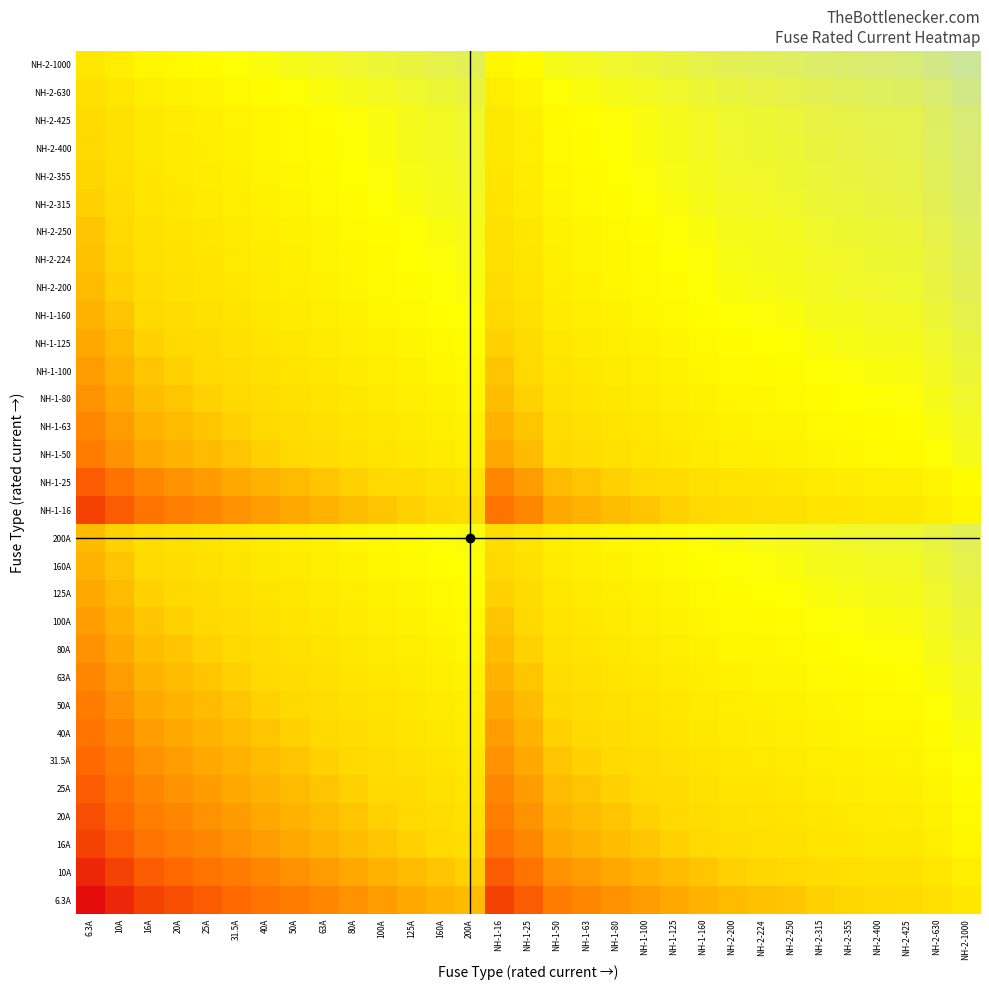

Reading left to right, list all the values displayed in this chart.

6.3A: 6.3A=3.7	10A=4.2	16A=4.6	20A=4.8	25A=5.1	31.5A=5.3	40A=5.5	50A=5.8	63A=6.0	80A=6.2	100A=6.4	125A=6.7	160A=6.9	200A=7.1	NH-1-16=4.6	NH-1-25=5.1	NH-1-50=5.8	NH-1-63=6.0	NH-1-80=6.2	NH-1-100=6.4	NH-1-125=6.7	NH-1-160=6.9	NH-2-200=7.1	NH-2-224=7.3	NH-2-250=7.4	NH-2-315=7.6	NH-2-355=7.7	NH-2-400=7.8	NH-2-425=7.9	NH-2-630=8.3	NH-2-1000=8.7
10A: 6.3A=4.2	10A=4.6	16A=5.1	20A=5.3	25A=5.5	31.5A=5.8	40A=6.0	50A=6.2	63A=6.4	80A=6.7	100A=6.9	125A=7.1	160A=7.4	200A=7.6	NH-1-16=5.1	NH-1-25=5.5	NH-1-50=6.2	NH-1-63=6.4	NH-1-80=6.7	NH-1-100=6.9	NH-1-125=7.1	NH-1-160=7.4	NH-2-200=7.6	NH-2-224=7.7	NH-2-250=7.8	NH-2-315=8.1	NH-2-355=8.2	NH-2-400=8.3	NH-2-425=8.4	NH-2-630=8.7	NH-2-1000=9.2
16A: 6.3A=4.6	10A=5.1	16A=5.5	20A=5.8	25A=6.0	31.5A=6.2	40A=6.5	50A=6.7	63A=6.9	80A=7.2	100A=7.4	125A=7.6	160A=7.8	200A=8.1	NH-1-16=5.5	NH-1-25=6.0	NH-1-50=6.7	NH-1-63=6.9	NH-1-80=7.2	NH-1-100=7.4	NH-1-125=7.6	NH-1-160=7.8	NH-2-200=8.1	NH-2-224=8.2	NH-2-250=8.3	NH-2-315=8.5	NH-2-355=8.6	NH-2-400=8.8	NH-2-425=8.8	NH-2-630=9.2	NH-2-1000=9.7
20A: 6.3A=4.8	10A=5.3	16A=5.8	20A=6.0	25A=6.2	31.5A=6.4	40A=6.7	50A=6.9	63A=7.1	80A=7.4	100A=7.6	125A=7.8	160A=8.1	200A=8.3	NH-1-16=5.8	NH-1-25=6.2	NH-1-50=6.9	NH-1-63=7.1	NH-1-80=7.4	NH-1-100=7.6	NH-1-125=7.8	NH-1-160=8.1	NH-2-200=8.3	NH-2-224=8.4	NH-2-250=8.5	NH-2-315=8.7	NH-2-355=8.9	NH-2-400=9.0	NH-2-425=9.0	NH-2-630=9.4	NH-2-1000=9.9
25A: 6.3A=5.1	10A=5.5	16A=6.0	20A=6.2	25A=6.4	31.5A=6.7	40A=6.9	50A=7.1	63A=7.4	80A=7.6	100A=7.8	125A=8.0	160A=8.3	200A=8.5	NH-1-16=6.0	NH-1-25=6.4	NH-1-50=7.1	NH-1-63=7.4	NH-1-80=7.6	NH-1-100=7.8	NH-1-125=8.0	NH-1-160=8.3	NH-2-200=8.5	NH-2-224=8.6	NH-2-250=8.7	NH-2-315=9.0	NH-2-355=9.1	NH-2-400=9.2	NH-2-425=9.3	NH-2-630=9.7	NH-2-1000=10.1
31.5A: 6.3A=5.3	10A=5.8	16A=6.2	20A=6.4	25A=6.7	31.5A=6.9	40A=7.1	50A=7.4	63A=7.6	80A=7.8	100A=8.1	125A=8.3	160A=8.5	200A=8.7	NH-1-16=6.2	NH-1-25=6.7	NH-1-50=7.4	NH-1-63=7.6	NH-1-80=7.8	NH-1-100=8.1	NH-1-125=8.3	NH-1-160=8.5	NH-2-200=8.7	NH-2-224=8.9	NH-2-250=9.0	NH-2-315=9.2	NH-2-355=9.3	NH-2-400=9.4	NH-2-425=9.5	NH-2-630=9.9	NH-2-1000=10.4
40A: 6.3A=5.5	10A=6.0	16A=6.5	20A=6.7	25A=6.9	31.5A=7.1	40A=7.4	50A=7.6	63A=7.8	80A=8.1	100A=8.3	125A=8.5	160A=8.8	200A=9.0	NH-1-16=6.5	NH-1-25=6.9	NH-1-50=7.6	NH-1-63=7.8	NH-1-80=8.1	NH-1-100=8.3	NH-1-125=8.5	NH-1-160=8.8	NH-2-200=9.0	NH-2-224=9.1	NH-2-250=9.2	NH-2-315=9.4	NH-2-355=9.6	NH-2-400=9.7	NH-2-425=9.7	NH-2-630=10.1	NH-2-1000=10.6
50A: 6.3A=5.8	10A=6.2	16A=6.7	20A=6.9	25A=7.1	31.5A=7.4	40A=7.6	50A=7.8	63A=8.1	80A=8.3	100A=8.5	125A=8.7	160A=9.0	200A=9.2	NH-1-16=6.7	NH-1-25=7.1	NH-1-50=7.8	NH-1-63=8.1	NH-1-80=8.3	NH-1-100=8.5	NH-1-125=8.7	NH-1-160=9.0	NH-2-200=9.2	NH-2-224=9.3	NH-2-250=9.4	NH-2-315=9.7	NH-2-355=9.8	NH-2-400=9.9	NH-2-425=10.0	NH-2-630=10.4	NH-2-1000=10.8
63A: 6.3A=6.0	10A=6.4	16A=6.9	20A=7.1	25A=7.4	31.5A=7.6	40A=7.8	50A=8.1	63A=8.3	80A=8.5	100A=8.7	125A=9.0	160A=9.2	200A=9.4	NH-1-16=6.9	NH-1-25=7.4	NH-1-50=8.1	NH-1-63=8.3	NH-1-80=8.5	NH-1-100=8.7	NH-1-125=9.0	NH-1-160=9.2	NH-2-200=9.4	NH-2-224=9.6	NH-2-250=9.7	NH-2-315=9.9	NH-2-355=10.0	NH-2-400=10.1	NH-2-425=10.2	NH-2-630=10.6	NH-2-1000=11.1
80A: 6.3A=6.2	10A=6.7	16A=7.2	20A=7.4	25A=7.6	31.5A=7.8	40A=8.1	50A=8.3	63A=8.5	80A=8.8	100A=9.0	125A=9.2	160A=9.5	200A=9.7	NH-1-16=7.2	NH-1-25=7.6	NH-1-50=8.3	NH-1-63=8.5	NH-1-80=8.8	NH-1-100=9.0	NH-1-125=9.2	NH-1-160=9.5	NH-2-200=9.7	NH-2-224=9.8	NH-2-250=9.9	NH-2-315=10.1	NH-2-355=10.3	NH-2-400=10.4	NH-2-425=10.4	NH-2-630=10.8	NH-2-1000=11.3
100A: 6.3A=6.4	10A=6.9	16A=7.4	20A=7.6	25A=7.8	31.5A=8.1	40A=8.3	50A=8.5	63A=8.7	80A=9.0	100A=9.2	125A=9.4	160A=9.7	200A=9.9	NH-1-16=7.4	NH-1-25=7.8	NH-1-50=8.5	NH-1-63=8.7	NH-1-80=9.0	NH-1-100=9.2	NH-1-125=9.4	NH-1-160=9.7	NH-2-200=9.9	NH-2-224=10.0	NH-2-250=10.1	NH-2-315=10.4	NH-2-355=10.5	NH-2-400=10.6	NH-2-425=10.7	NH-2-630=11.1	NH-2-1000=11.5
125A: 6.3A=6.7	10A=7.1	16A=7.6	20A=7.8	25A=8.0	31.5A=8.3	40A=8.5	50A=8.7	63A=9.0	80A=9.2	100A=9.4	125A=9.7	160A=9.9	200A=10.1	NH-1-16=7.6	NH-1-25=8.0	NH-1-50=8.7	NH-1-63=9.0	NH-1-80=9.2	NH-1-100=9.4	NH-1-125=9.7	NH-1-160=9.9	NH-2-200=10.1	NH-2-224=10.2	NH-2-250=10.3	NH-2-315=10.6	NH-2-355=10.7	NH-2-400=10.8	NH-2-425=10.9	NH-2-630=11.3	NH-2-1000=11.7
160A: 6.3A=6.9	10A=7.4	16A=7.8	20A=8.1	25A=8.3	31.5A=8.5	40A=8.8	50A=9.0	63A=9.2	80A=9.5	100A=9.7	125A=9.9	160A=10.2	200A=10.4	NH-1-16=7.8	NH-1-25=8.3	NH-1-50=9.0	NH-1-63=9.2	NH-1-80=9.5	NH-1-100=9.7	NH-1-125=9.9	NH-1-160=10.2	NH-2-200=10.4	NH-2-224=10.5	NH-2-250=10.6	NH-2-315=10.8	NH-2-355=10.9	NH-2-400=11.1	NH-2-425=11.1	NH-2-630=11.5	NH-2-1000=12.0
200A: 6.3A=7.1	10A=7.6	16A=8.1	20A=8.3	25A=8.5	31.5A=8.7	40A=9.0	50A=9.2	63A=9.4	80A=9.7	100A=9.9	125A=10.1	160A=10.4	200A=10.6	NH-1-16=8.1	NH-1-25=8.5	NH-1-50=9.2	NH-1-63=9.4	NH-1-80=9.7	NH-1-100=9.9	NH-1-125=10.1	NH-1-160=10.4	NH-2-200=10.6	NH-2-224=10.7	NH-2-250=10.8	NH-2-315=11.1	NH-2-355=11.2	NH-2-400=11.3	NH-2-425=11.4	NH-2-630=11.7	NH-2-1000=12.2
NH-1-16: 6.3A=4.6	10A=5.1	16A=5.5	20A=5.8	25A=6.0	31.5A=6.2	40A=6.5	50A=6.7	63A=6.9	80A=7.2	100A=7.4	125A=7.6	160A=7.8	200A=8.1	NH-1-16=5.5	NH-1-25=6.0	NH-1-50=6.7	NH-1-63=6.9	NH-1-80=7.2	NH-1-100=7.4	NH-1-125=7.6	NH-1-160=7.8	NH-2-200=8.1	NH-2-224=8.2	NH-2-250=8.3	NH-2-315=8.5	NH-2-355=8.6	NH-2-400=8.8	NH-2-425=8.8	NH-2-630=9.2	NH-2-1000=9.7
NH-1-25: 6.3A=5.1	10A=5.5	16A=6.0	20A=6.2	25A=6.4	31.5A=6.7	40A=6.9	50A=7.1	63A=7.4	80A=7.6	100A=7.8	125A=8.0	160A=8.3	200A=8.5	NH-1-16=6.0	NH-1-25=6.4	NH-1-50=7.1	NH-1-63=7.4	NH-1-80=7.6	NH-1-100=7.8	NH-1-125=8.0	NH-1-160=8.3	NH-2-200=8.5	NH-2-224=8.6	NH-2-250=8.7	NH-2-315=9.0	NH-2-355=9.1	NH-2-400=9.2	NH-2-425=9.3	NH-2-630=9.7	NH-2-1000=10.1
NH-1-50: 6.3A=5.8	10A=6.2	16A=6.7	20A=6.9	25A=7.1	31.5A=7.4	40A=7.6	50A=7.8	63A=8.1	80A=8.3	100A=8.5	125A=8.7	160A=9.0	200A=9.2	NH-1-16=6.7	NH-1-25=7.1	NH-1-50=7.8	NH-1-63=8.1	NH-1-80=8.3	NH-1-100=8.5	NH-1-125=8.7	NH-1-160=9.0	NH-2-200=9.2	NH-2-224=9.3	NH-2-250=9.4	NH-2-315=9.7	NH-2-355=9.8	NH-2-400=9.9	NH-2-425=10.0	NH-2-630=10.4	NH-2-1000=10.8
NH-1-63: 6.3A=6.0	10A=6.4	16A=6.9	20A=7.1	25A=7.4	31.5A=7.6	40A=7.8	50A=8.1	63A=8.3	80A=8.5	100A=8.7	125A=9.0	160A=9.2	200A=9.4	NH-1-16=6.9	NH-1-25=7.4	NH-1-50=8.1	NH-1-63=8.3	NH-1-80=8.5	NH-1-100=8.7	NH-1-125=9.0	NH-1-160=9.2	NH-2-200=9.4	NH-2-224=9.6	NH-2-250=9.7	NH-2-315=9.9	NH-2-355=10.0	NH-2-400=10.1	NH-2-425=10.2	NH-2-630=10.6	NH-2-1000=11.1
NH-1-80: 6.3A=6.2	10A=6.7	16A=7.2	20A=7.4	25A=7.6	31.5A=7.8	40A=8.1	50A=8.3	63A=8.5	80A=8.8	100A=9.0	125A=9.2	160A=9.5	200A=9.7	NH-1-16=7.2	NH-1-25=7.6	NH-1-50=8.3	NH-1-63=8.5	NH-1-80=8.8	NH-1-100=9.0	NH-1-125=9.2	NH-1-160=9.5	NH-2-200=9.7	NH-2-224=9.8	NH-2-250=9.9	NH-2-315=10.1	NH-2-355=10.3	NH-2-400=10.4	NH-2-425=10.4	NH-2-630=10.8	NH-2-1000=11.3
NH-1-100: 6.3A=6.4	10A=6.9	16A=7.4	20A=7.6	25A=7.8	31.5A=8.1	40A=8.3	50A=8.5	63A=8.7	80A=9.0	100A=9.2	125A=9.4	160A=9.7	200A=9.9	NH-1-16=7.4	NH-1-25=7.8	NH-1-50=8.5	NH-1-63=8.7	NH-1-80=9.0	NH-1-100=9.2	NH-1-125=9.4	NH-1-160=9.7	NH-2-200=9.9	NH-2-224=10.0	NH-2-250=10.1	NH-2-315=10.4	NH-2-355=10.5	NH-2-400=10.6	NH-2-425=10.7	NH-2-630=11.1	NH-2-1000=11.5
NH-1-125: 6.3A=6.7	10A=7.1	16A=7.6	20A=7.8	25A=8.0	31.5A=8.3	40A=8.5	50A=8.7	63A=9.0	80A=9.2	100A=9.4	125A=9.7	160A=9.9	200A=10.1	NH-1-16=7.6	NH-1-25=8.0	NH-1-50=8.7	NH-1-63=9.0	NH-1-80=9.2	NH-1-100=9.4	NH-1-125=9.7	NH-1-160=9.9	NH-2-200=10.1	NH-2-224=10.2	NH-2-250=10.3	NH-2-315=10.6	NH-2-355=10.7	NH-2-400=10.8	NH-2-425=10.9	NH-2-630=11.3	NH-2-1000=11.7
NH-1-160: 6.3A=6.9	10A=7.4	16A=7.8	20A=8.1	25A=8.3	31.5A=8.5	40A=8.8	50A=9.0	63A=9.2	80A=9.5	100A=9.7	125A=9.9	160A=10.2	200A=10.4	NH-1-16=7.8	NH-1-25=8.3	NH-1-50=9.0	NH-1-63=9.2	NH-1-80=9.5	NH-1-100=9.7	NH-1-125=9.9	NH-1-160=10.2	NH-2-200=10.4	NH-2-224=10.5	NH-2-250=10.6	NH-2-315=10.8	NH-2-355=10.9	NH-2-400=11.1	NH-2-425=11.1	NH-2-630=11.5	NH-2-1000=12.0
NH-2-200: 6.3A=7.1	10A=7.6	16A=8.1	20A=8.3	25A=8.5	31.5A=8.7	40A=9.0	50A=9.2	63A=9.4	80A=9.7	100A=9.9	125A=10.1	160A=10.4	200A=10.6	NH-1-16=8.1	NH-1-25=8.5	NH-1-50=9.2	NH-1-63=9.4	NH-1-80=9.7	NH-1-100=9.9	NH-1-125=10.1	NH-1-160=10.4	NH-2-200=10.6	NH-2-224=10.7	NH-2-250=10.8	NH-2-315=11.1	NH-2-355=11.2	NH-2-400=11.3	NH-2-425=11.4	NH-2-630=11.7	NH-2-1000=12.2
NH-2-224: 6.3A=7.3	10A=7.7	16A=8.2	20A=8.4	25A=8.6	31.5A=8.9	40A=9.1	50A=9.3	63A=9.6	80A=9.8	100A=10.0	125A=10.2	160A=10.5	200A=10.7	NH-1-16=8.2	NH-1-25=8.6	NH-1-50=9.3	NH-1-63=9.6	NH-1-80=9.8	NH-1-100=10.0	NH-1-125=10.2	NH-1-160=10.5	NH-2-200=10.7	NH-2-224=10.8	NH-2-250=10.9	NH-2-315=11.2	NH-2-355=11.3	NH-2-400=11.4	NH-2-425=11.5	NH-2-630=11.9	NH-2-1000=12.3
NH-2-250: 6.3A=7.4	10A=7.8	16A=8.3	20A=8.5	25A=8.7	31.5A=9.0	40A=9.2	50A=9.4	63A=9.7	80A=9.9	100A=10.1	125A=10.3	160A=10.6	200A=10.8	NH-1-16=8.3	NH-1-25=8.7	NH-1-50=9.4	NH-1-63=9.7	NH-1-80=9.9	NH-1-100=10.1	NH-1-125=10.3	NH-1-160=10.6	NH-2-200=10.8	NH-2-224=10.9	NH-2-250=11.0	NH-2-315=11.3	NH-2-355=11.4	NH-2-400=11.5	NH-2-425=11.6	NH-2-630=12.0	NH-2-1000=12.4
NH-2-315: 6.3A=7.6	10A=8.1	16A=8.5	20A=8.7	25A=9.0	31.5A=9.2	40A=9.4	50A=9.7	63A=9.9	80A=10.1	100A=10.4	125A=10.6	160A=10.8	200A=11.1	NH-1-16=8.5	NH-1-25=9.0	NH-1-50=9.7	NH-1-63=9.9	NH-1-80=10.1	NH-1-100=10.4	NH-1-125=10.6	NH-1-160=10.8	NH-2-200=11.1	NH-2-224=11.2	NH-2-250=11.3	NH-2-315=11.5	NH-2-355=11.6	NH-2-400=11.7	NH-2-425=11.8	NH-2-630=12.2	NH-2-1000=12.7
NH-2-355: 6.3A=7.7	10A=8.2	16A=8.6	20A=8.9	25A=9.1	31.5A=9.3	40A=9.6	50A=9.8	63A=10.0	80A=10.3	100A=10.5	125A=10.7	160A=10.9	200A=11.2	NH-1-16=8.6	NH-1-25=9.1	NH-1-50=9.8	NH-1-63=10.0	NH-1-80=10.3	NH-1-100=10.5	NH-1-125=10.7	NH-1-160=10.9	NH-2-200=11.2	NH-2-224=11.3	NH-2-250=11.4	NH-2-315=11.6	NH-2-355=11.7	NH-2-400=11.9	NH-2-425=11.9	NH-2-630=12.3	NH-2-1000=12.8
NH-2-400: 6.3A=7.8	10A=8.3	16A=8.8	20A=9.0	25A=9.2	31.5A=9.4	40A=9.7	50A=9.9	63A=10.1	80A=10.4	100A=10.6	125A=10.8	160A=11.1	200A=11.3	NH-1-16=8.8	NH-1-25=9.2	NH-1-50=9.9	NH-1-63=10.1	NH-1-80=10.4	NH-1-100=10.6	NH-1-125=10.8	NH-1-160=11.1	NH-2-200=11.3	NH-2-224=11.4	NH-2-250=11.5	NH-2-315=11.7	NH-2-355=11.9	NH-2-400=12.0	NH-2-425=12.0	NH-2-630=12.4	NH-2-1000=12.9
NH-2-425: 6.3A=7.9	10A=8.4	16A=8.8	20A=9.0	25A=9.3	31.5A=9.5	40A=9.7	50A=10.0	63A=10.2	80A=10.4	100A=10.7	125A=10.9	160A=11.1	200A=11.4	NH-1-16=8.8	NH-1-25=9.3	NH-1-50=10.0	NH-1-63=10.2	NH-1-80=10.4	NH-1-100=10.7	NH-1-125=10.9	NH-1-160=11.1	NH-2-200=11.4	NH-2-224=11.5	NH-2-250=11.6	NH-2-315=11.8	NH-2-355=11.9	NH-2-400=12.0	NH-2-425=12.1	NH-2-630=12.5	NH-2-1000=13.0
NH-2-630: 6.3A=8.3	10A=8.7	16A=9.2	20A=9.4	25A=9.7	31.5A=9.9	40A=10.1	50A=10.4	63A=10.6	80A=10.8	100A=11.1	125A=11.3	160A=11.5	200A=11.7	NH-1-16=9.2	NH-1-25=9.7	NH-1-50=10.4	NH-1-63=10.6	NH-1-80=10.8	NH-1-100=11.1	NH-1-125=11.3	NH-1-160=11.5	NH-2-200=11.7	NH-2-224=11.9	NH-2-250=12.0	NH-2-315=12.2	NH-2-355=12.3	NH-2-400=12.4	NH-2-425=12.5	NH-2-630=12.9	NH-2-1000=13.4
NH-2-1000: 6.3A=8.7	10A=9.2	16A=9.7	20A=9.9	25A=10.1	31.5A=10.4	40A=10.6	50A=10.8	63A=11.1	80A=11.3	100A=11.5	125A=11.7	160A=12.0	200A=12.2	NH-1-16=9.7	NH-1-25=10.1	NH-1-50=10.8	NH-1-63=11.1	NH-1-80=11.3	NH-1-100=11.5	NH-1-125=11.7	NH-1-160=12.0	NH-2-200=12.2	NH-2-224=12.3	NH-2-250=12.4	NH-2-315=12.7	NH-2-355=12.8	NH-2-400=12.9	NH-2-425=13.0	NH-2-630=13.4	NH-2-1000=13.8